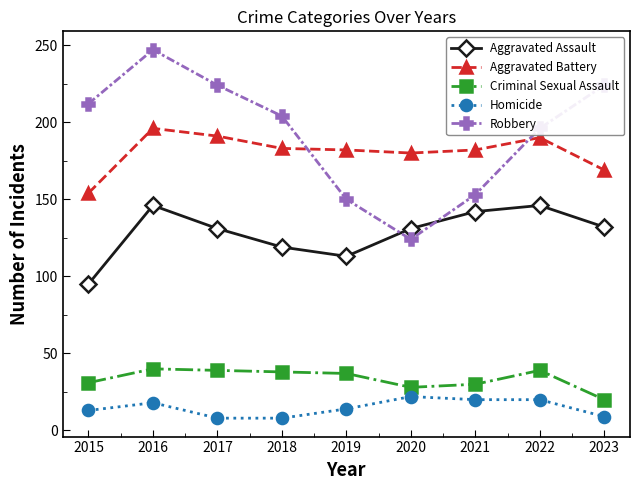

What is the difference between the second highest and second lowest values in the Aggravated Assault series?

33